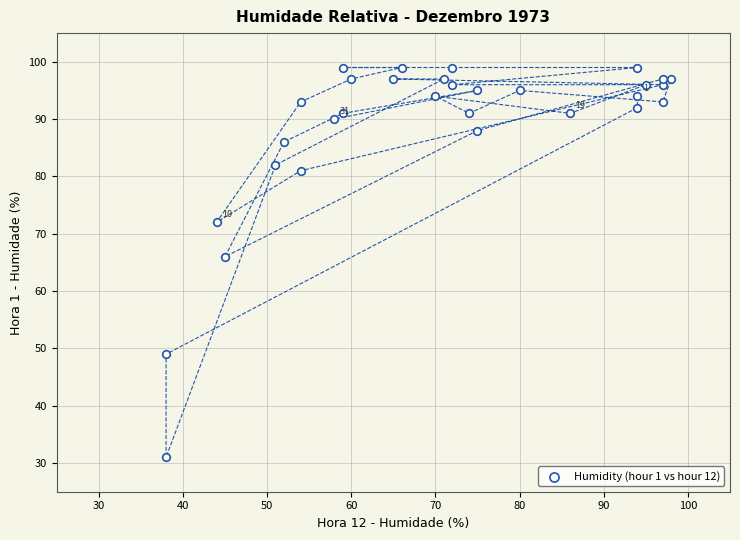

What is the range of X values (max minus min)?

60